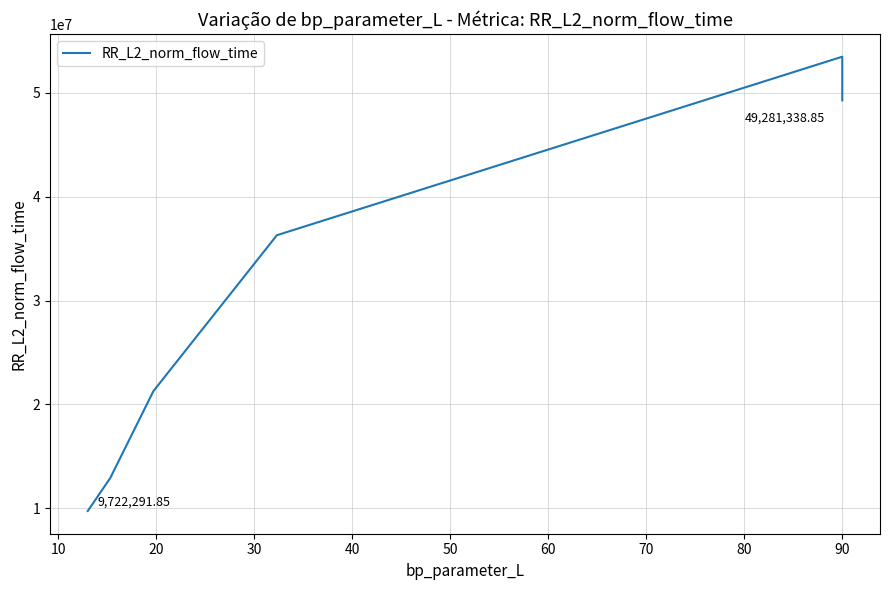

How many distinct data groups are displayed?

1